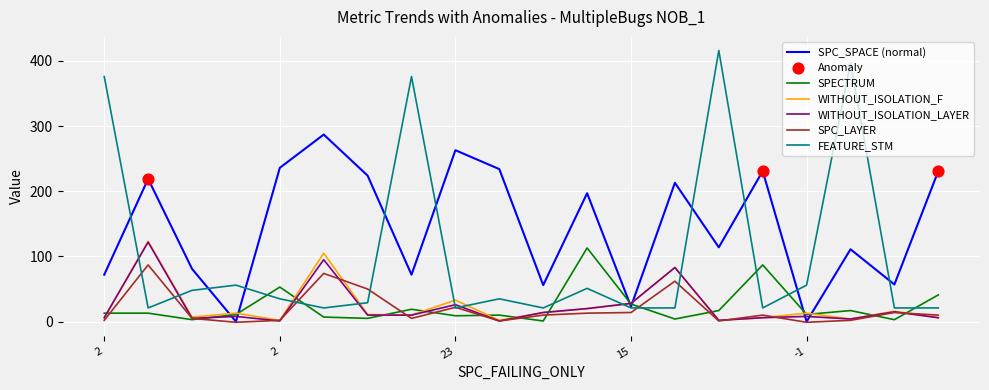

Which series has the largest total across all categories?

SPC_SPACE (normal)